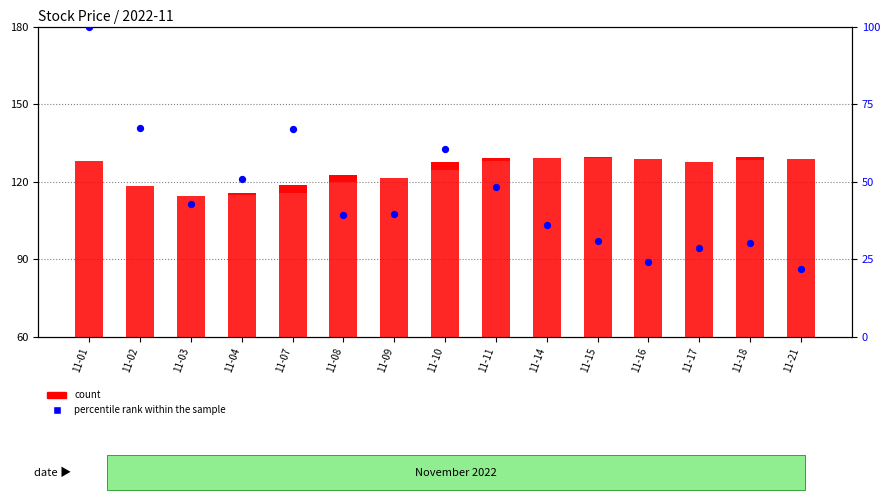

Is the value of count at 11-10 greater than the value of percentile rank within the sample at 11-10?

No